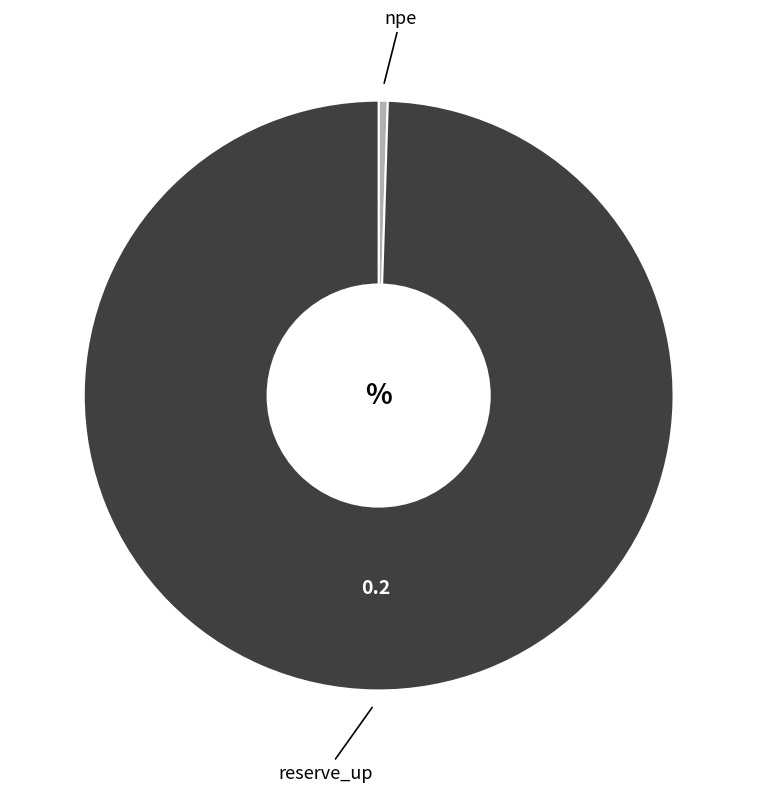

The reserve_up slice represents 91% of the pie. True or false?

False